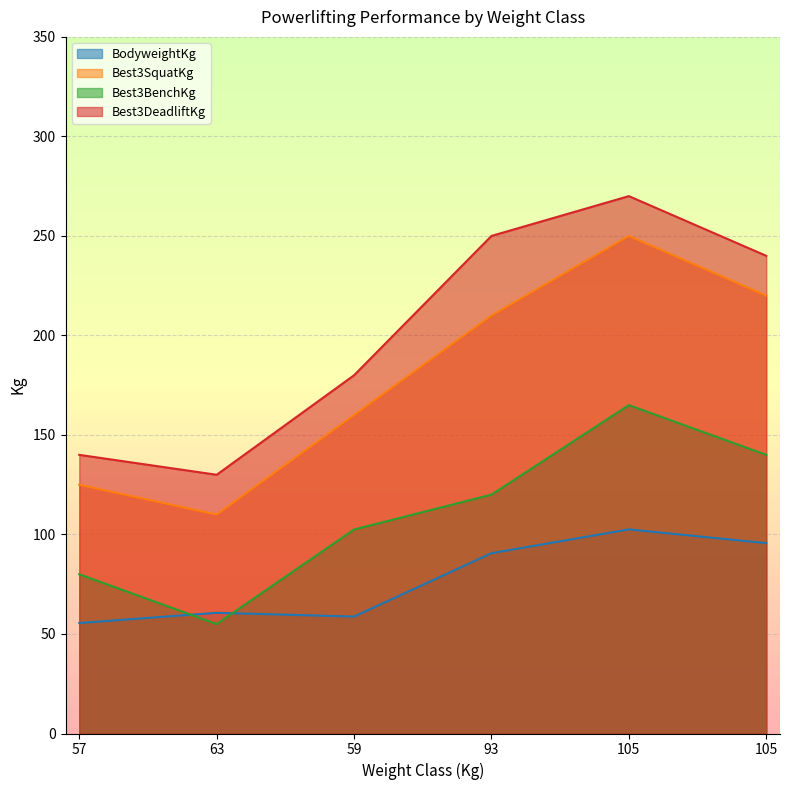

Where is the first local minimum for BodyweightKg?

59